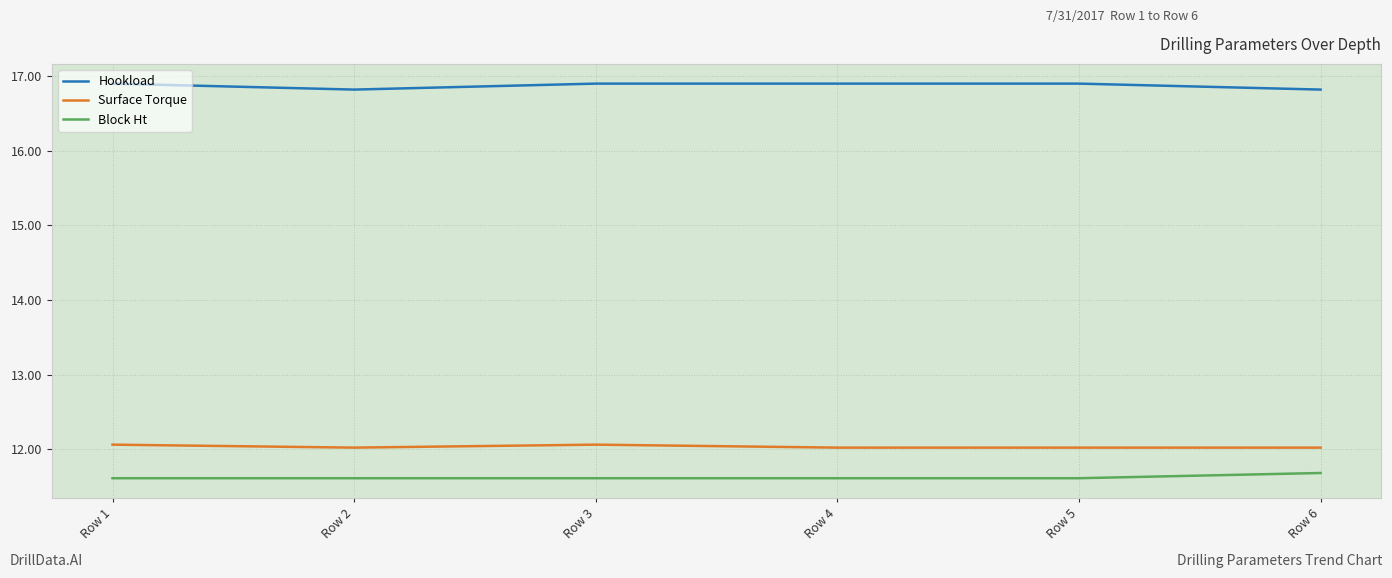

How many Hookload values are between 16 and 17?

6